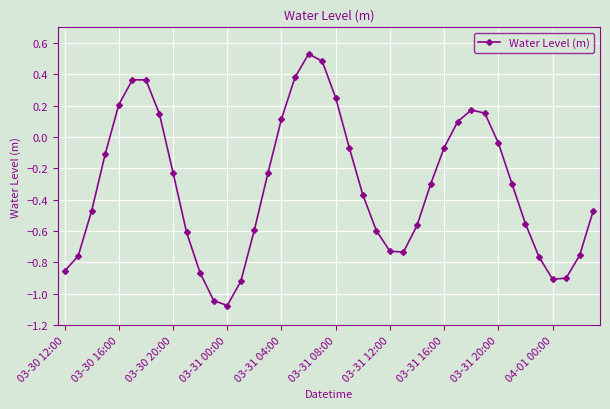

True or false: the data has more than 1 interior local peaks.

True